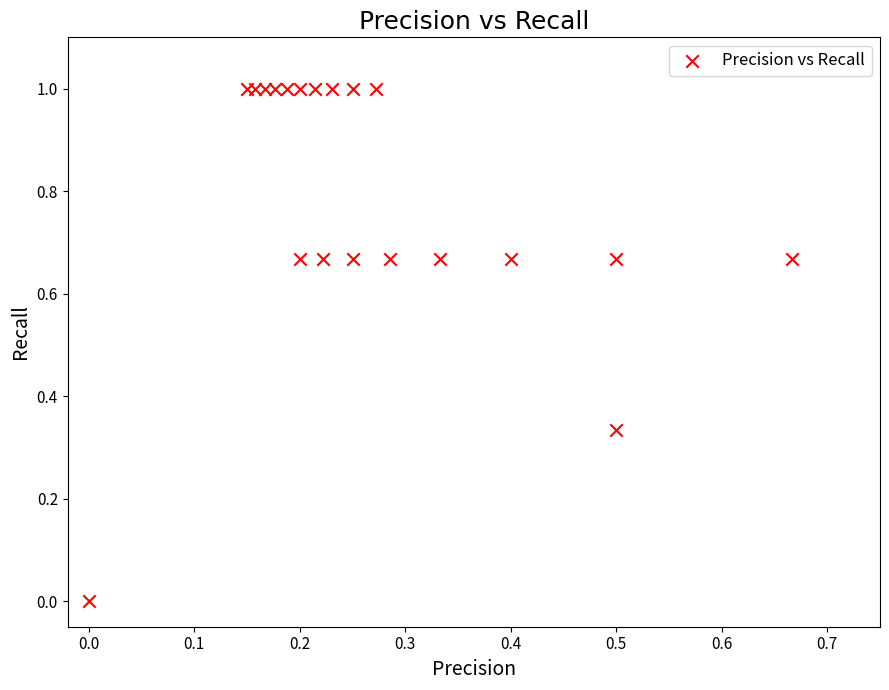

What is the range of Y values (max minus min)?

1.0